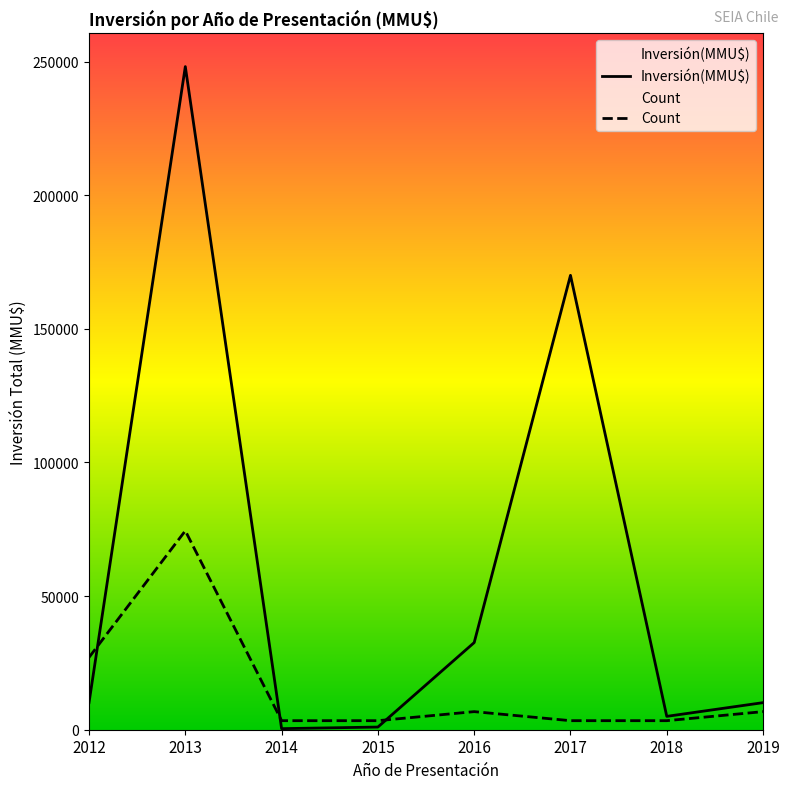

What is the total value across all series at 2013?

322526.1